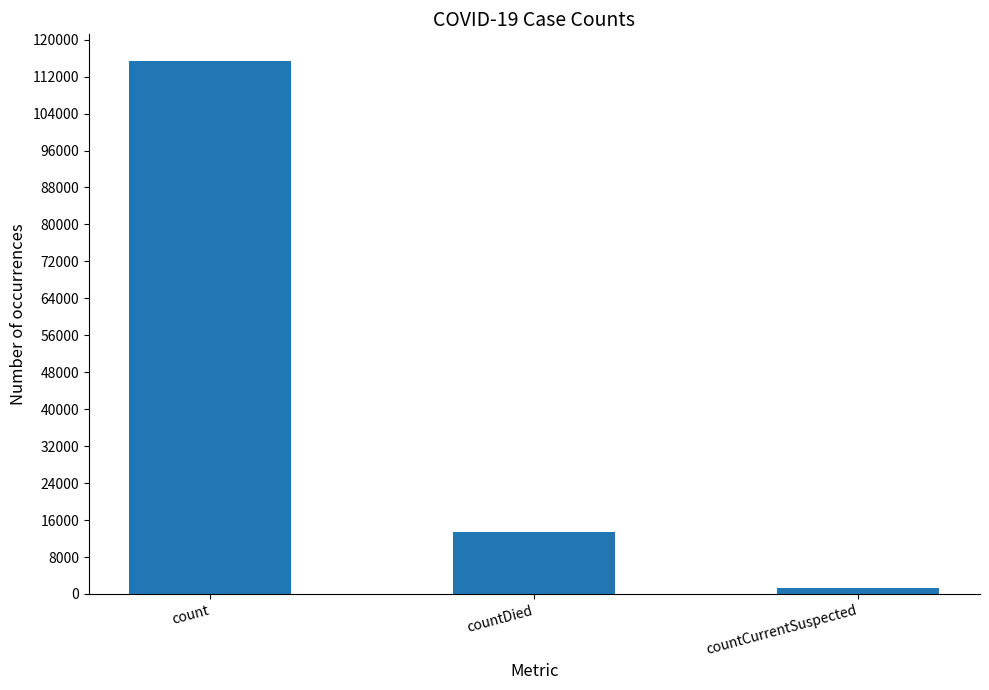

What is the change in value from count to countCurrentSuspected?

-113996